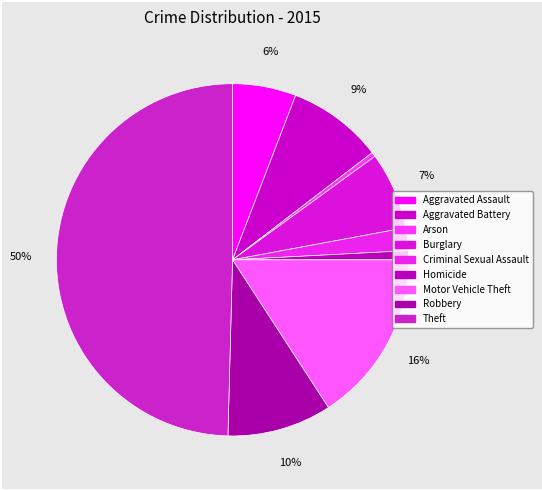

Count the number of slices in the pie.

9